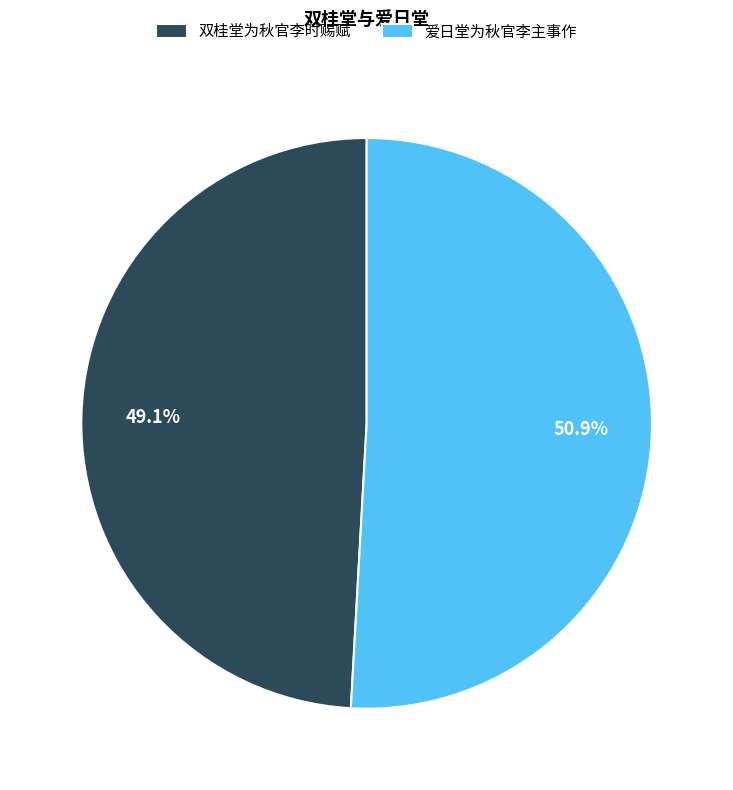

Approximately how many times larger is the value at 双桂堂为秋官李时赐赋 compared to 爱日堂为秋官李主事作?

1.0